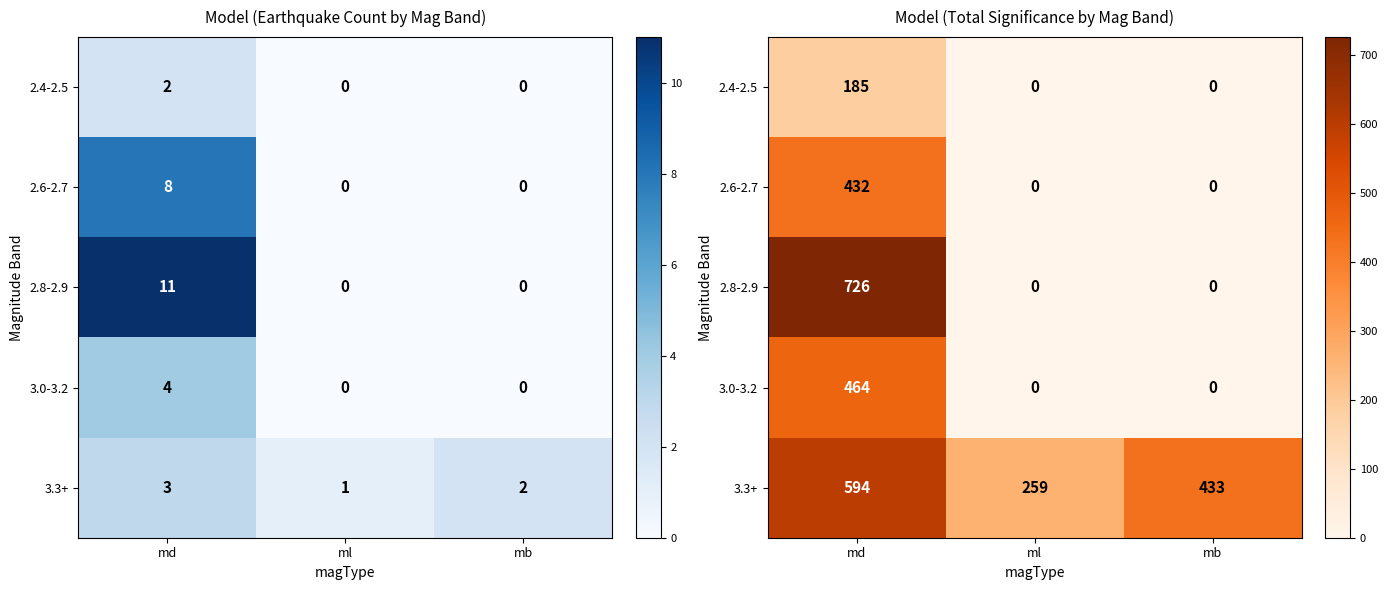

At md, list the series in order from largest to smallest.

2.8-2.9, 3.3+, 3.0-3.2, 2.6-2.7, 2.4-2.5